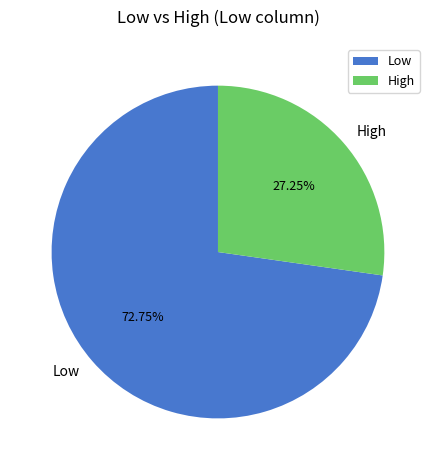

Rank the categories by value from lowest to highest.

High, Low